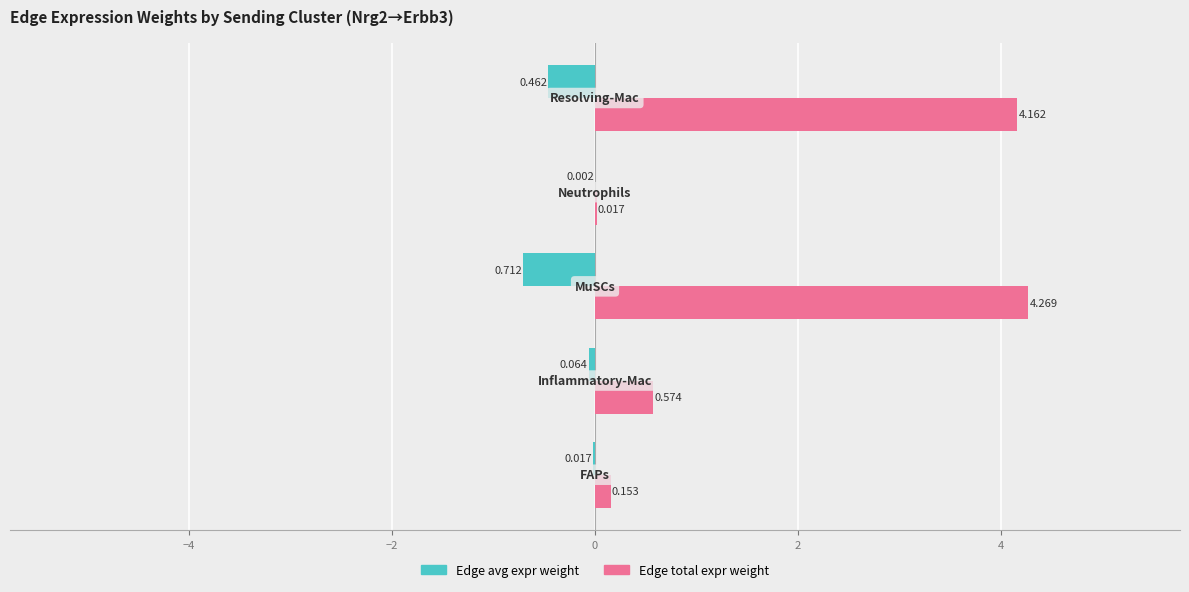

How many categories are shown in the chart?

5